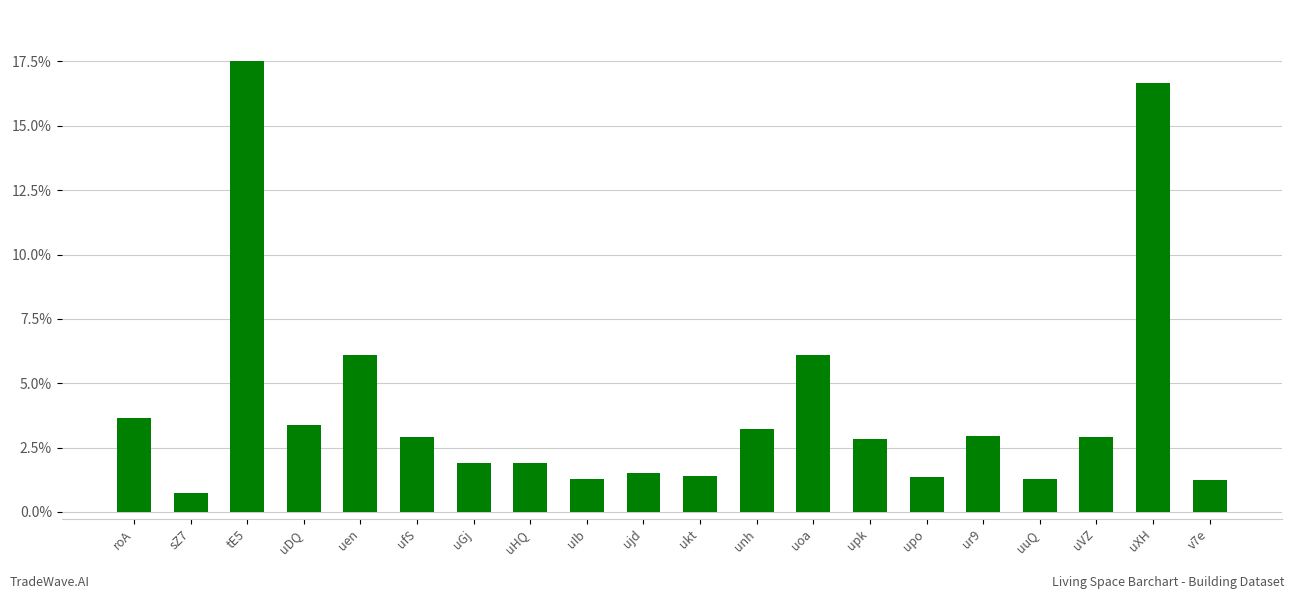

Approximately how many times larger is the value at uoa compared to unh?

1.9